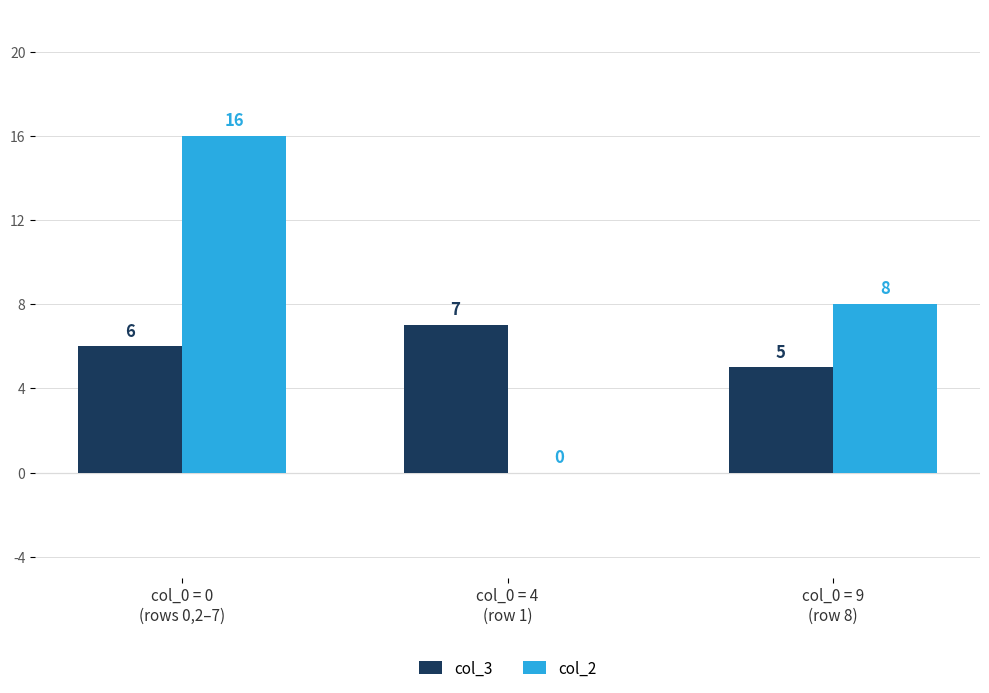

Count the number of categories in the chart.

3